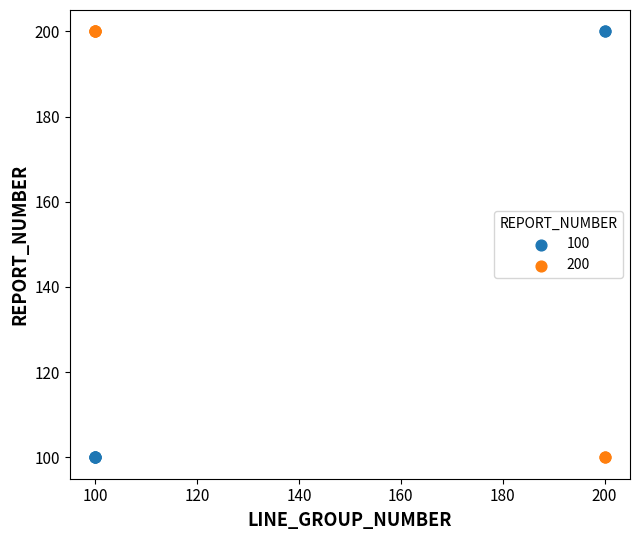

What is the X range (max minus min) for the scatter plot?

100